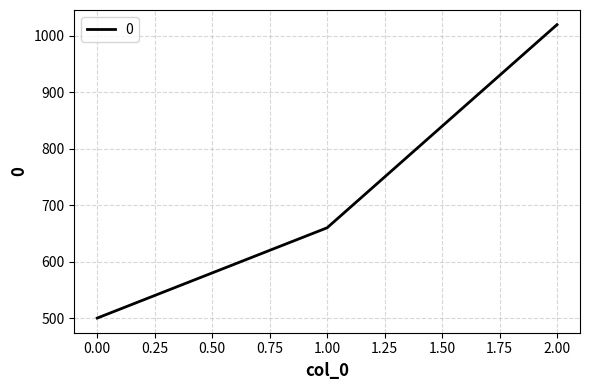

Rank the categories by value from lowest to highest.

0.00, 1.00, 2.00